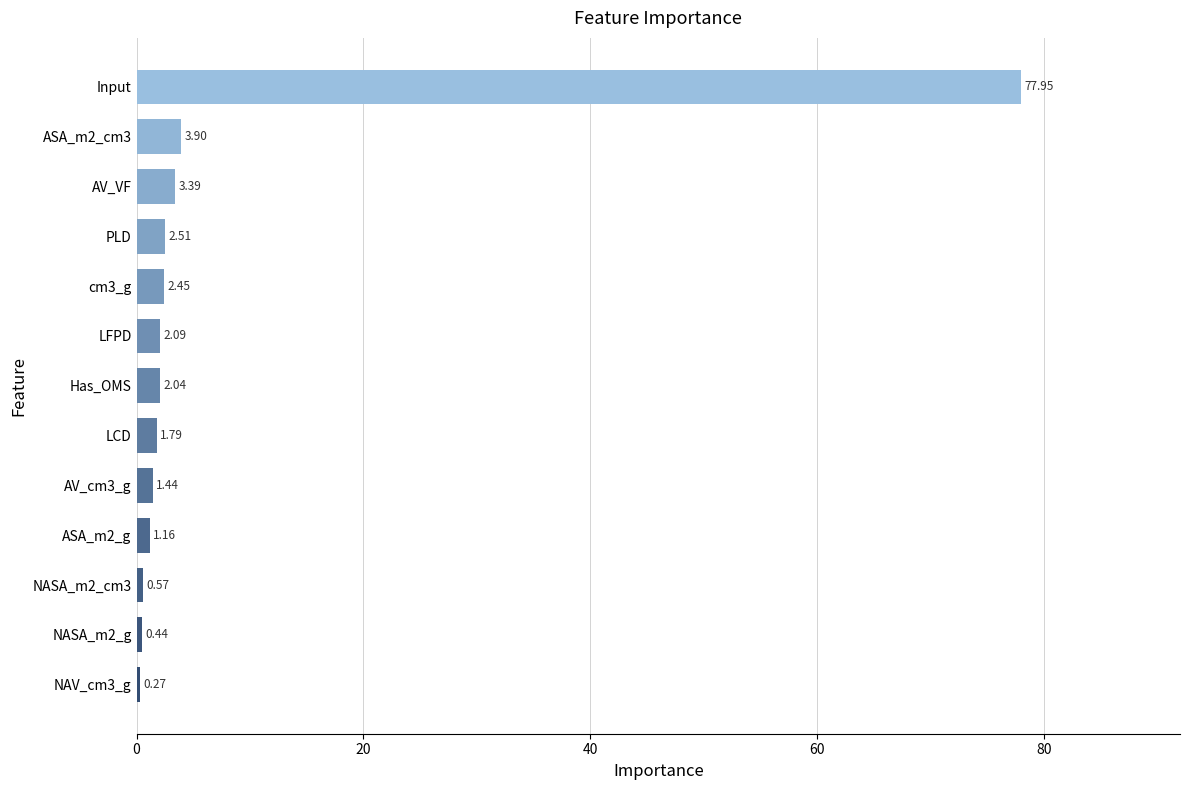

What is the ratio of the value at AV_cm3_g to the value at LFPD?

0.7